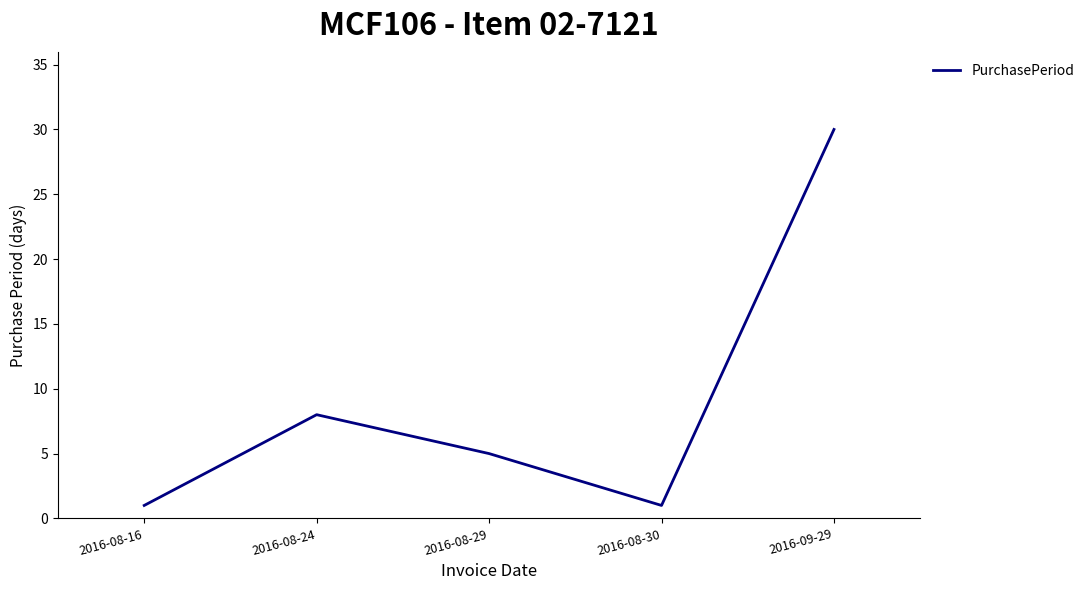

What is the minimum value shown in the chart?

1